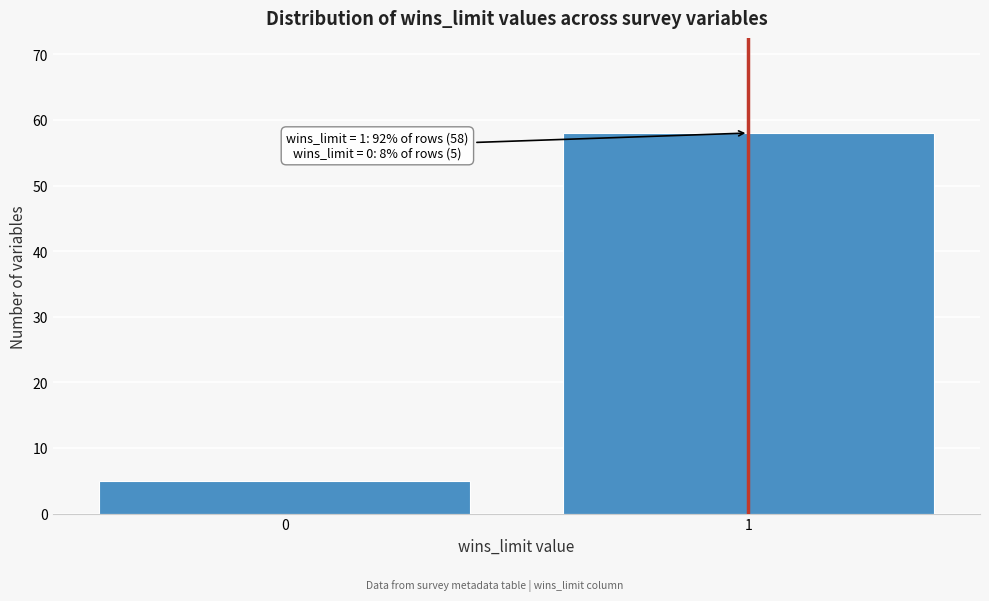

Reading left to right, what are all the values shown in this chart?

5	58